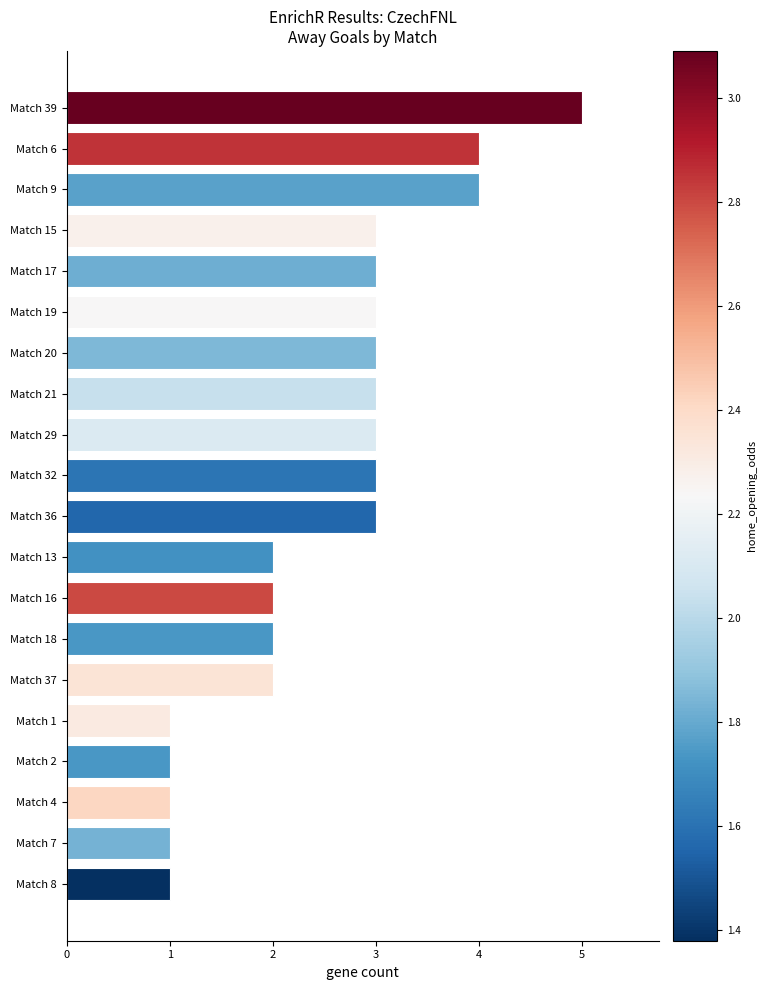

What is the maximum value shown in the chart?

5